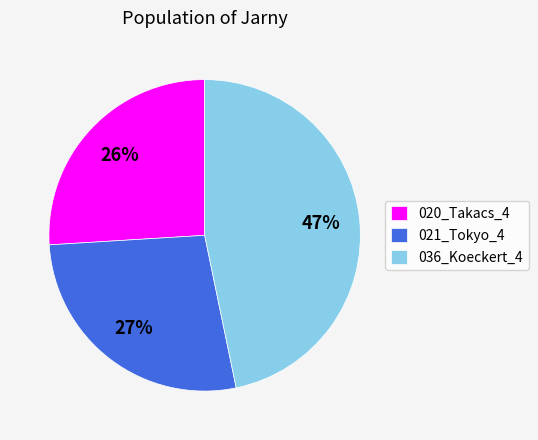

Does 021_Tokyo_4 represent more than half of the total?

No